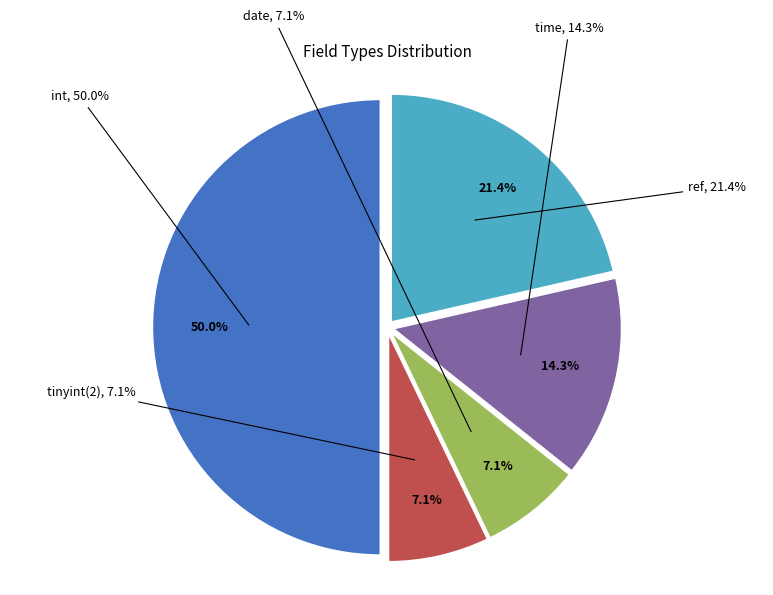

How many slices are in this pie chart?

5